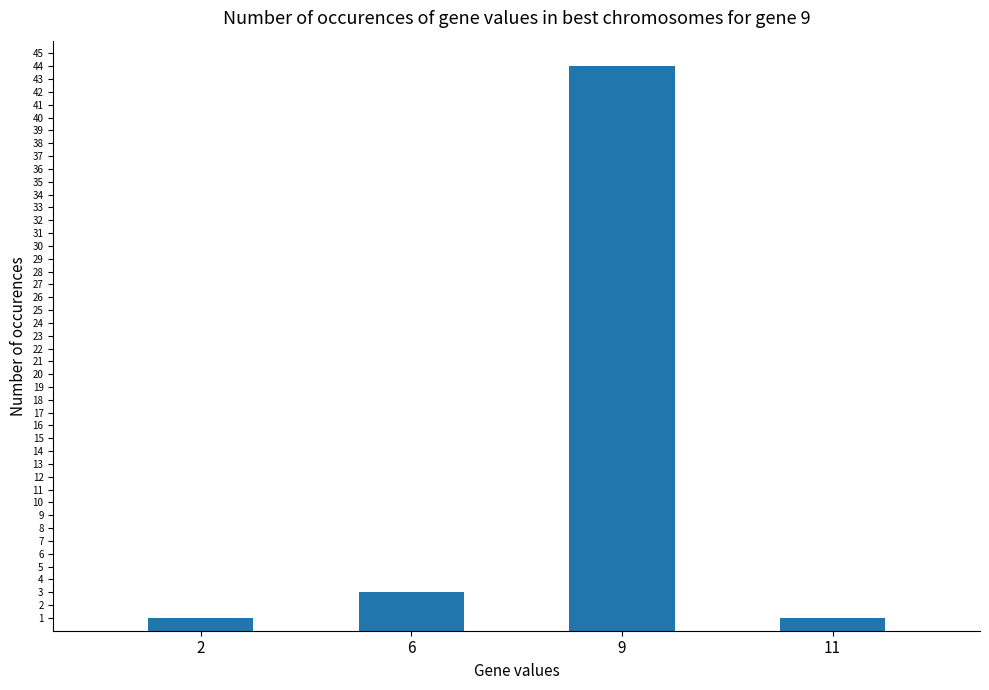

Which has a higher value, 9 or 2?

9